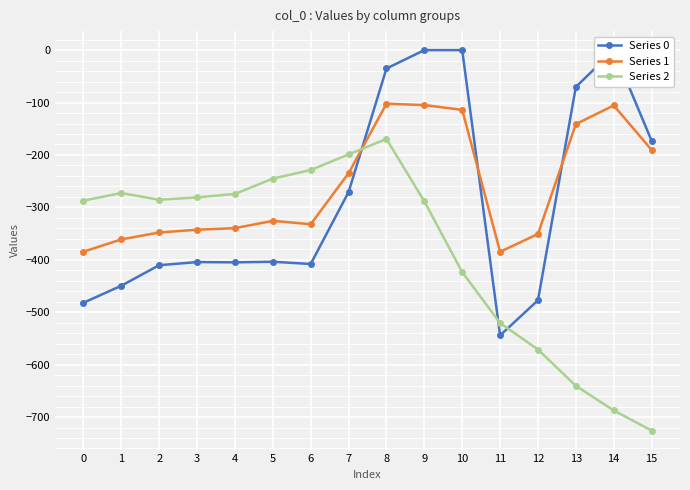

At which label does Series 1 first exceed -325?

7